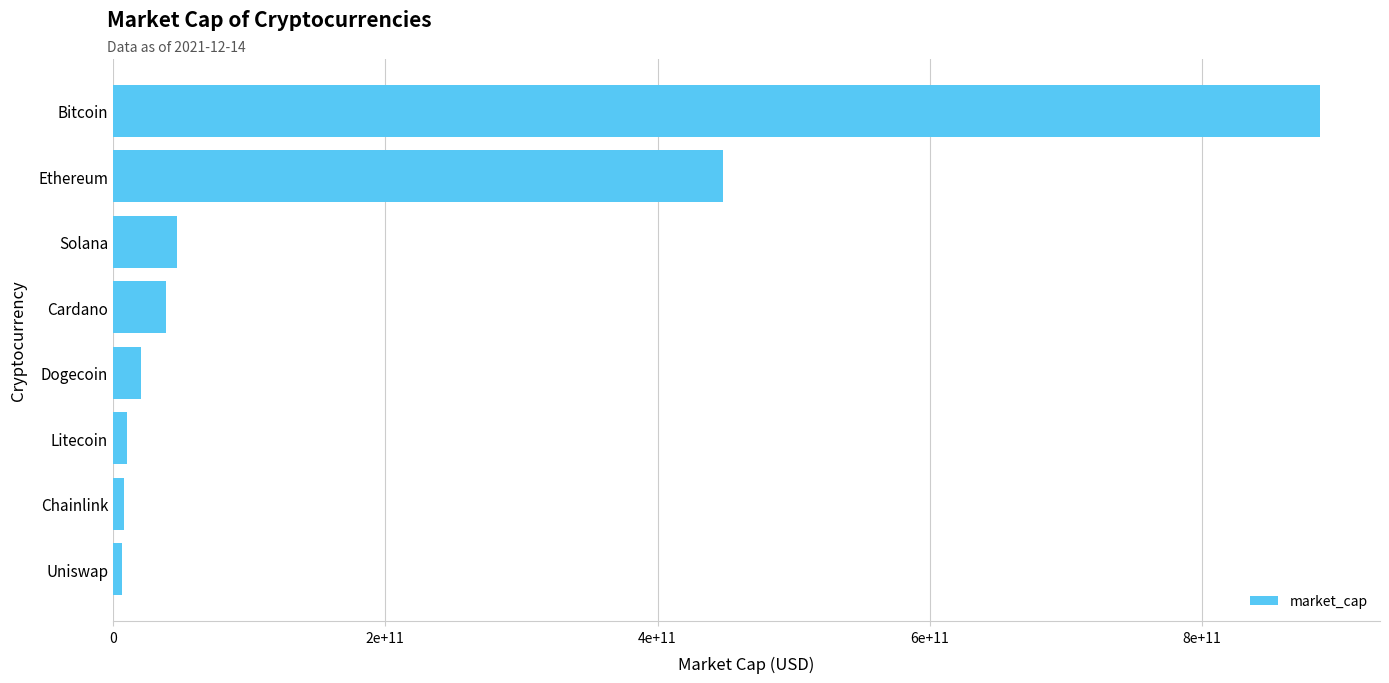

Does the chart contain any negative values?

No